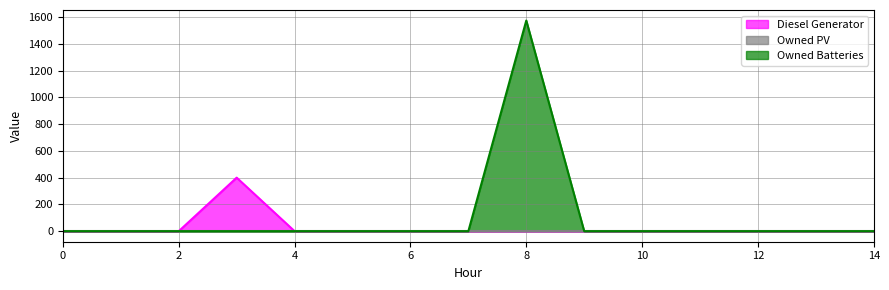

Reading left to right, list all the values displayed in this chart.

Diesel Generator: 0	0	0	400	0	0	0	0	0	0	0	0	0	0	0
Owned Batteries: 0	0	0	0	0	0	0	0	1574	0	0	0	0	0	0